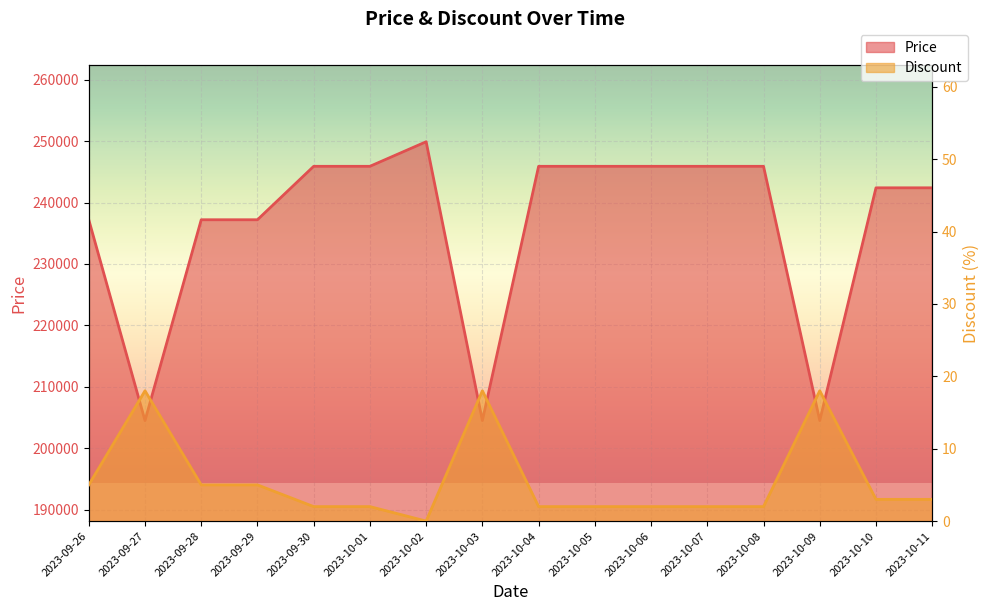

How many values in the Price series exceed 245900?

1